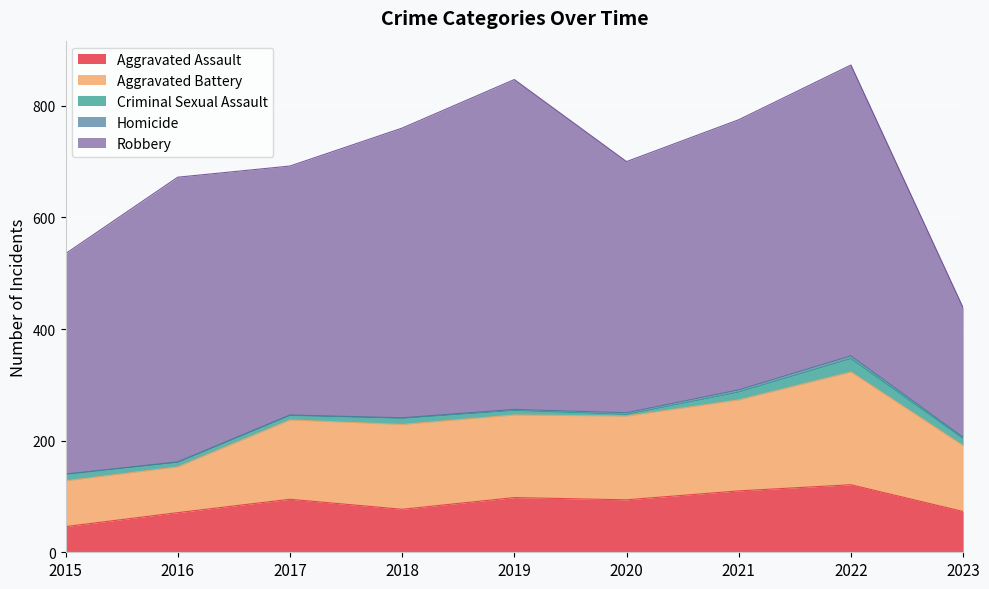

Reading left to right, extract all data points from this chart.

Aggravated Assault: 46	71	95	77	98	94	110	121	73
Aggravated Battery: 82	82	142	152	148	150	163	202	118
Criminal Sexual Assault: 12	8	8	11	8	3	14	24	13
Homicide: 0	1	1	1	2	3	4	5	2
Robbery: 395	510	446	519	591	450	484	521	232